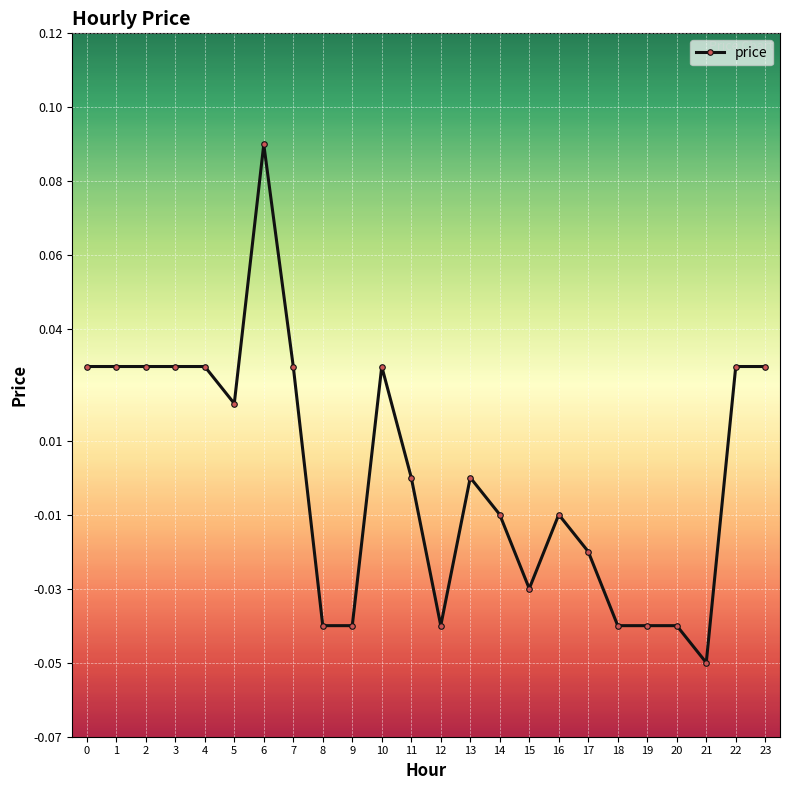

True or false: there are more than 2 points higher than both neighbors.

True